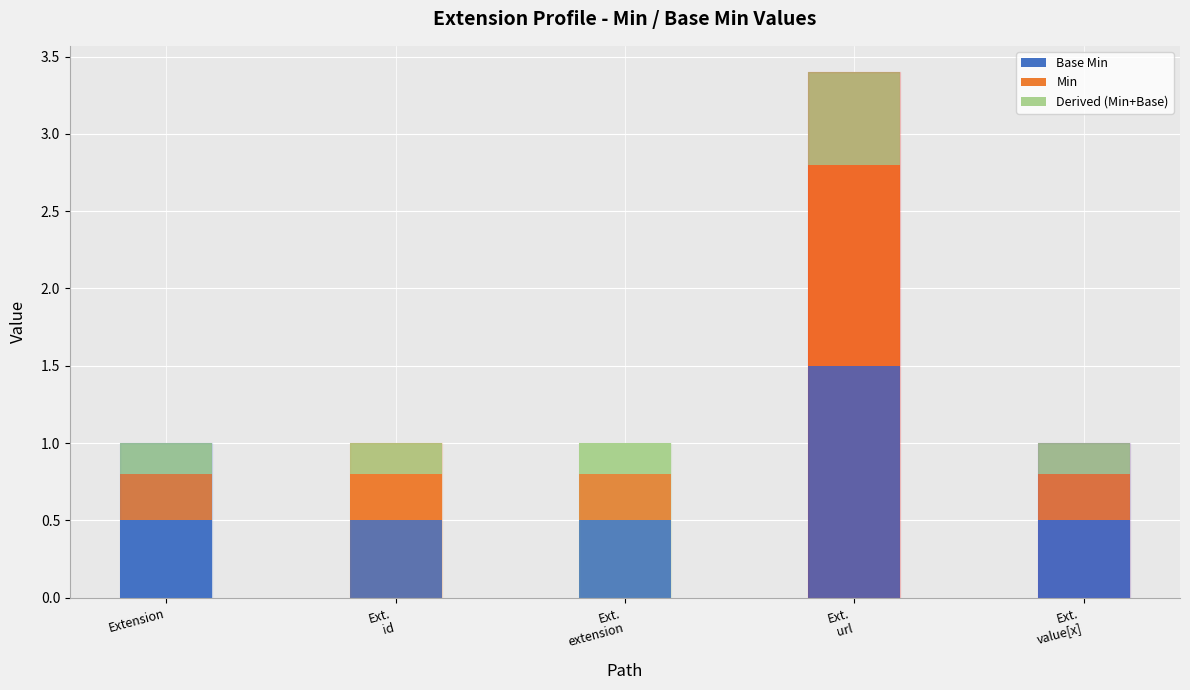

What is the total value across all series at Extension?

1.0